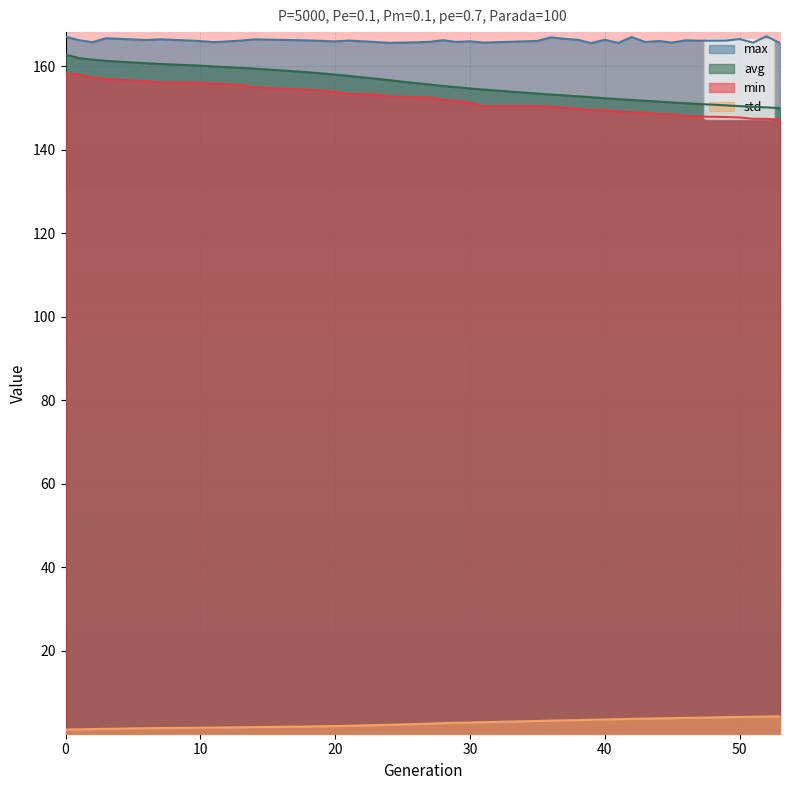

How many distinct data groups are displayed?

4